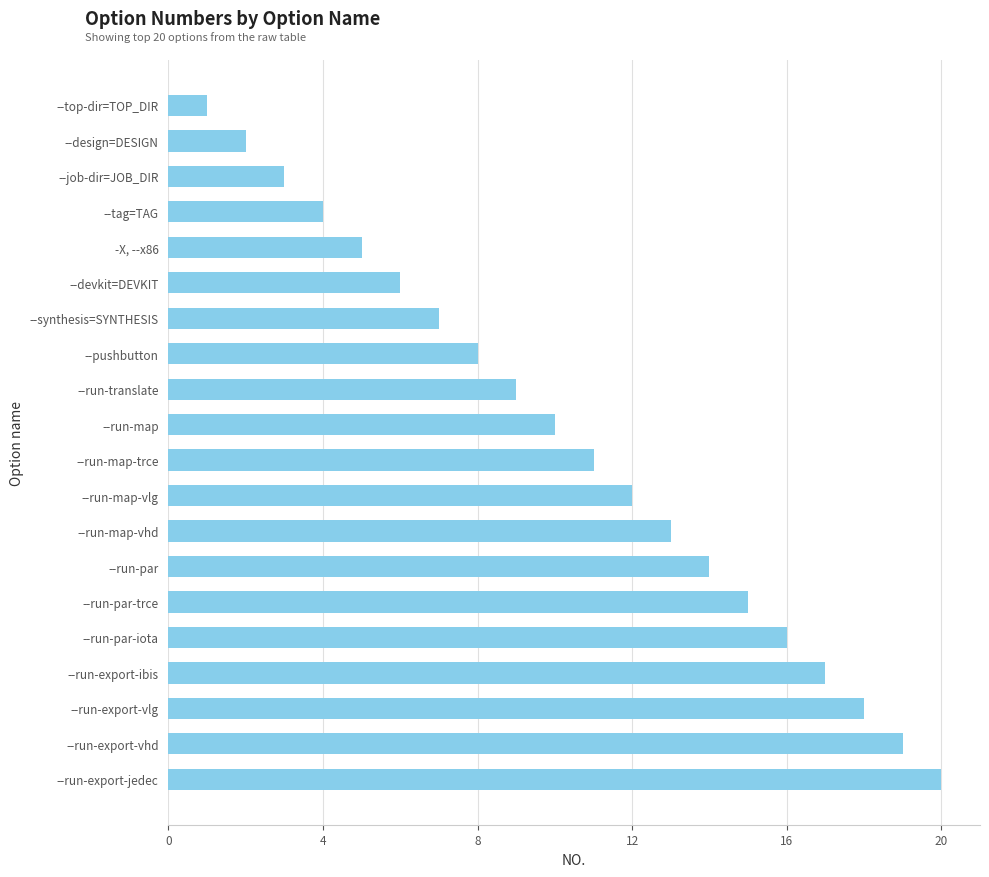

What is the difference between the maximum and second lowest values?

18